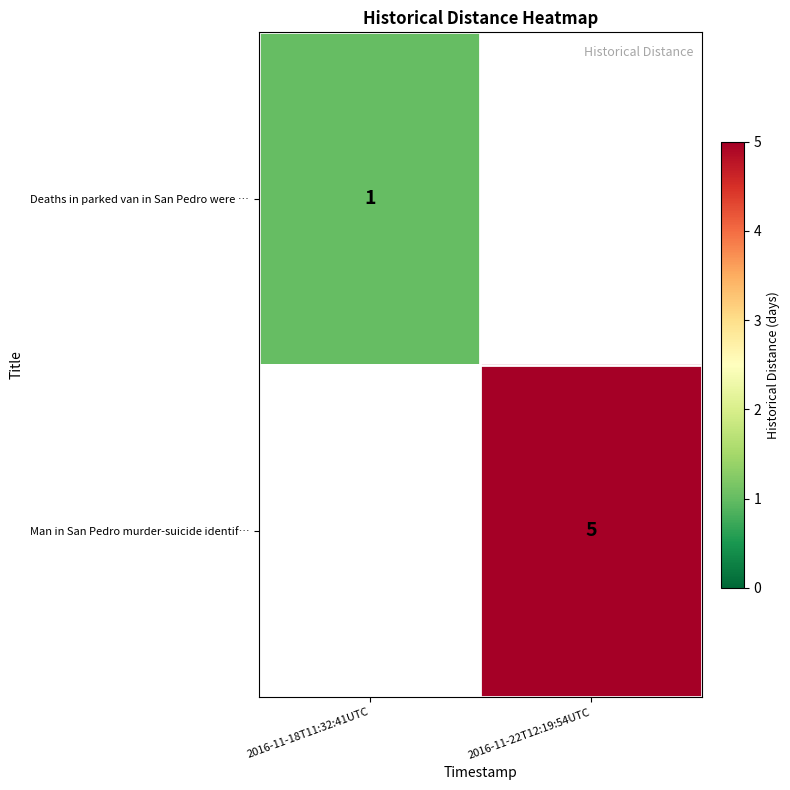

The Man in San Pedro murder-suicide identif… series shows 5 at 2016-11-22T12:19:54UTC. True or false?

True